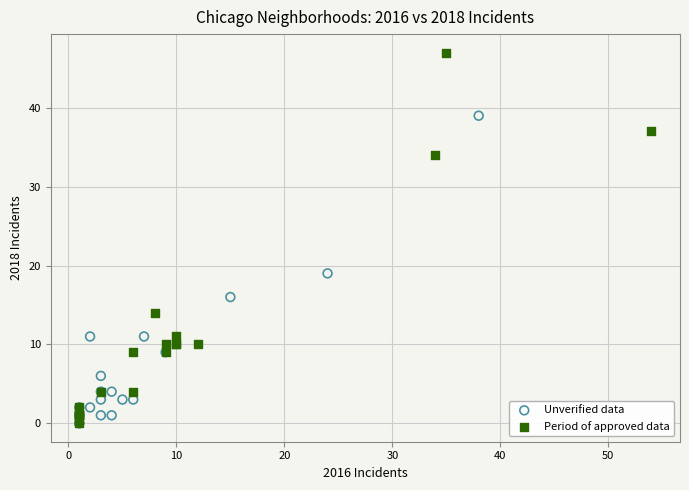

Which series has the largest Y range (max minus min)?

Period of approved data